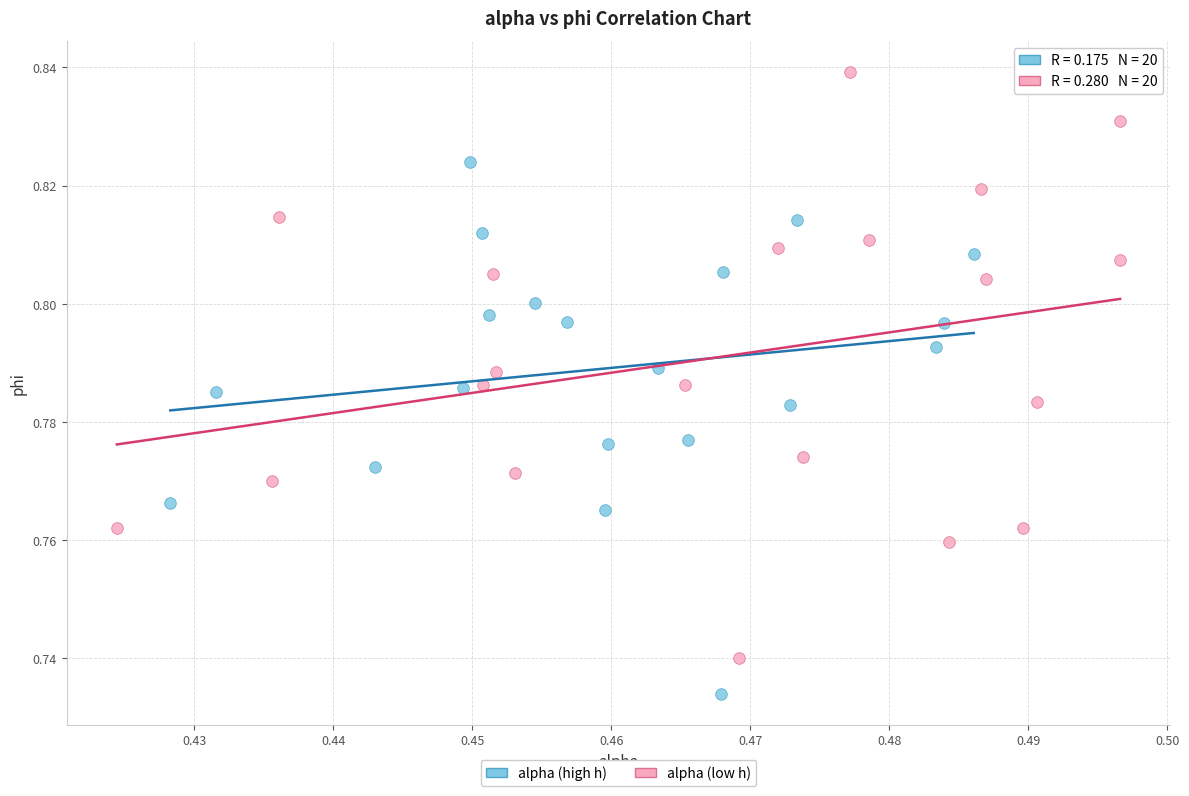

Which series contains the lowest Y value?

alpha (high h)